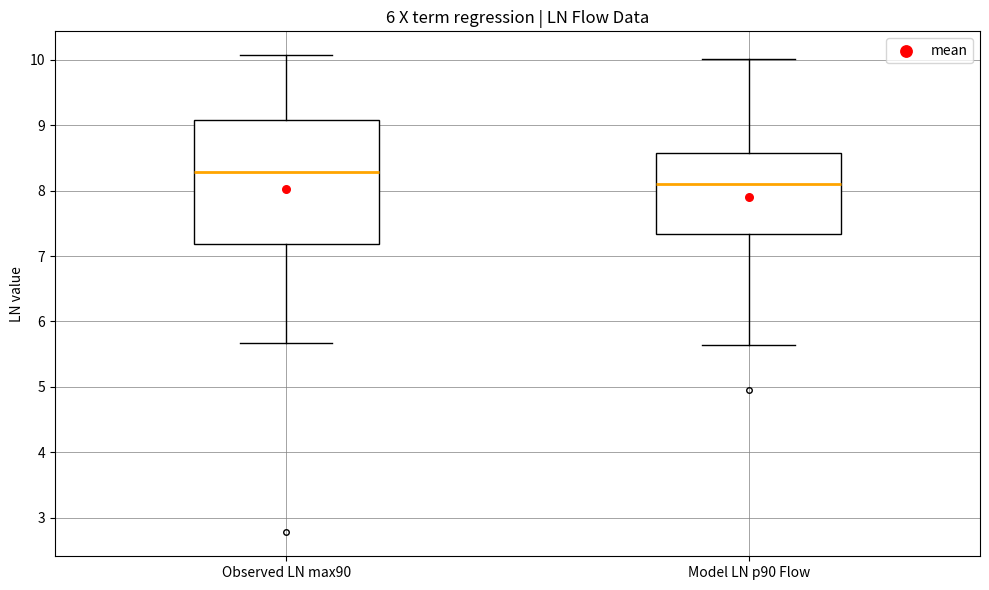

Reading left to right, read every box against the y-axis: the position of its median line, the range the box covers, and the ends of its whiskers. The values are not printed on the chart, so give them approximately, as read against the axis.

Observed LN max90: median 8.3, box 7.2 to 9.1, whiskers 5.7 to 10.1
Model LN p90 Flow: median 8.1, box 7.3 to 8.6, whiskers 5.6 to 10.0